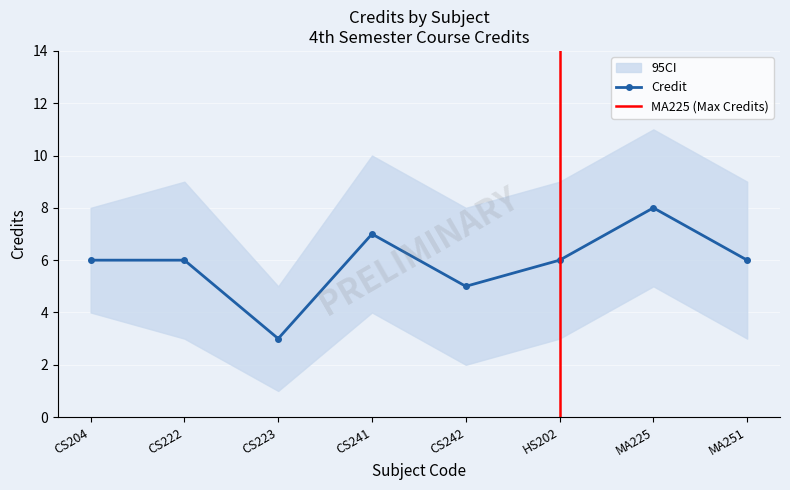

What is the difference between the highest and lowest values at MA225?

6